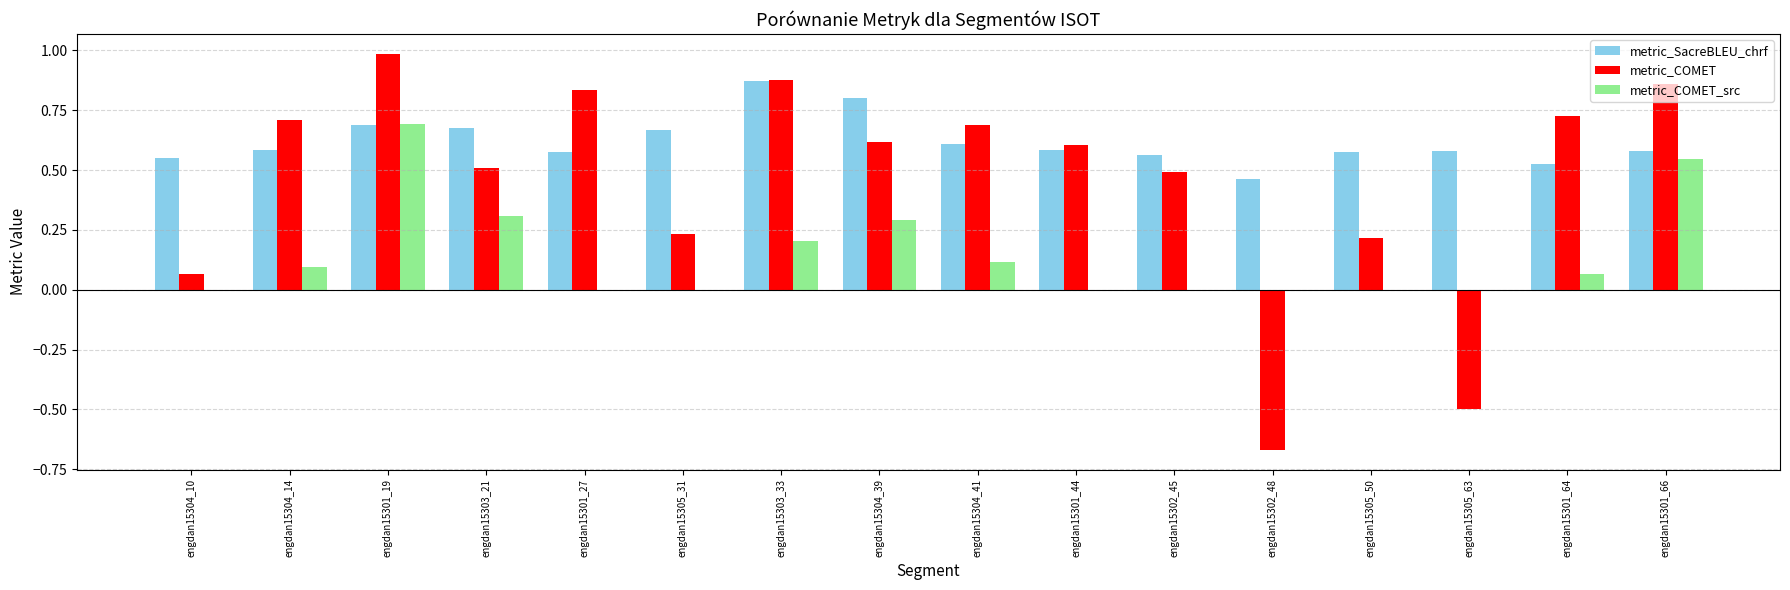

What is the total value across all series at engdan15301_44?

1.2